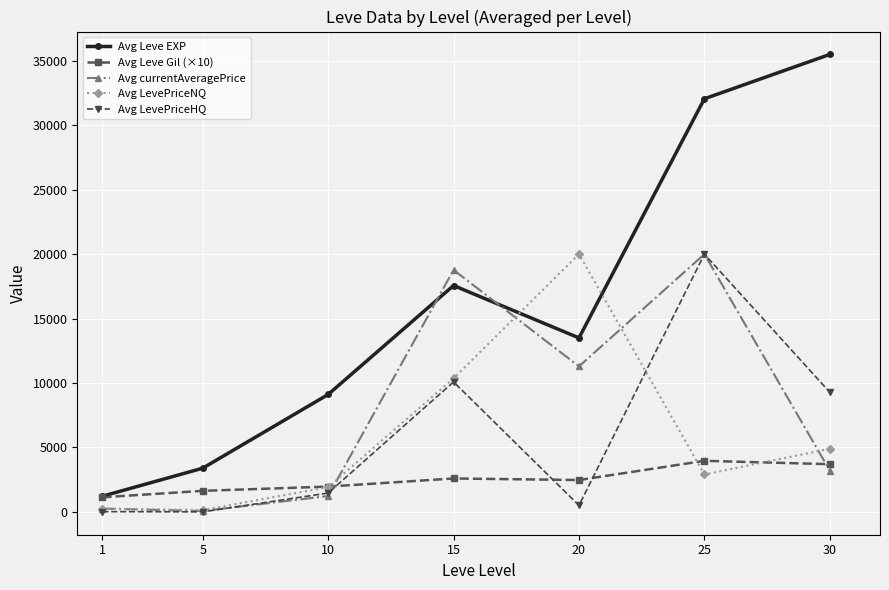

The value of Avg currentAveragePrice at 20 is 2952. True or false?

False